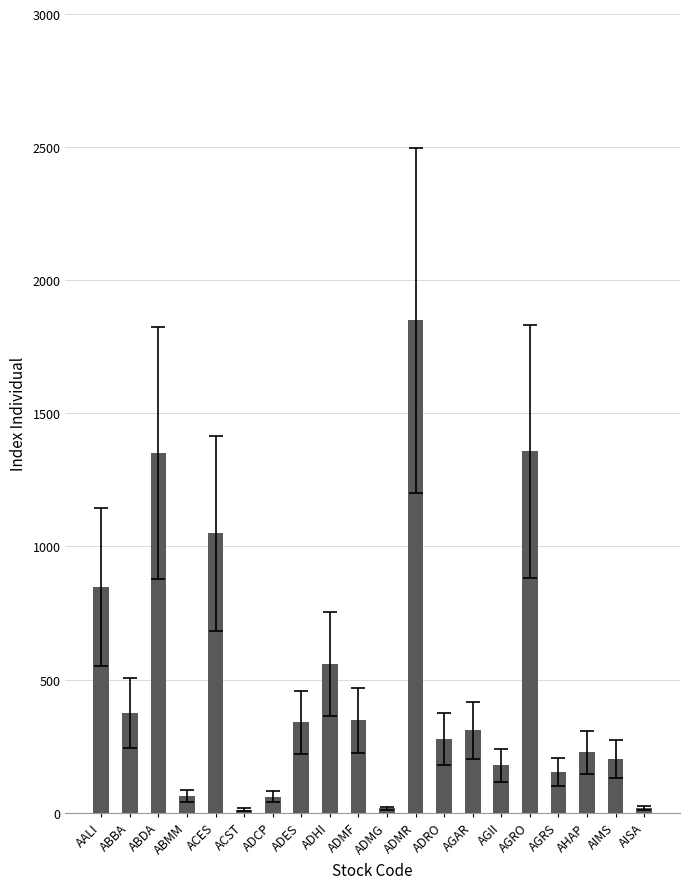

What is the maximum value shown in the chart?

1850.0